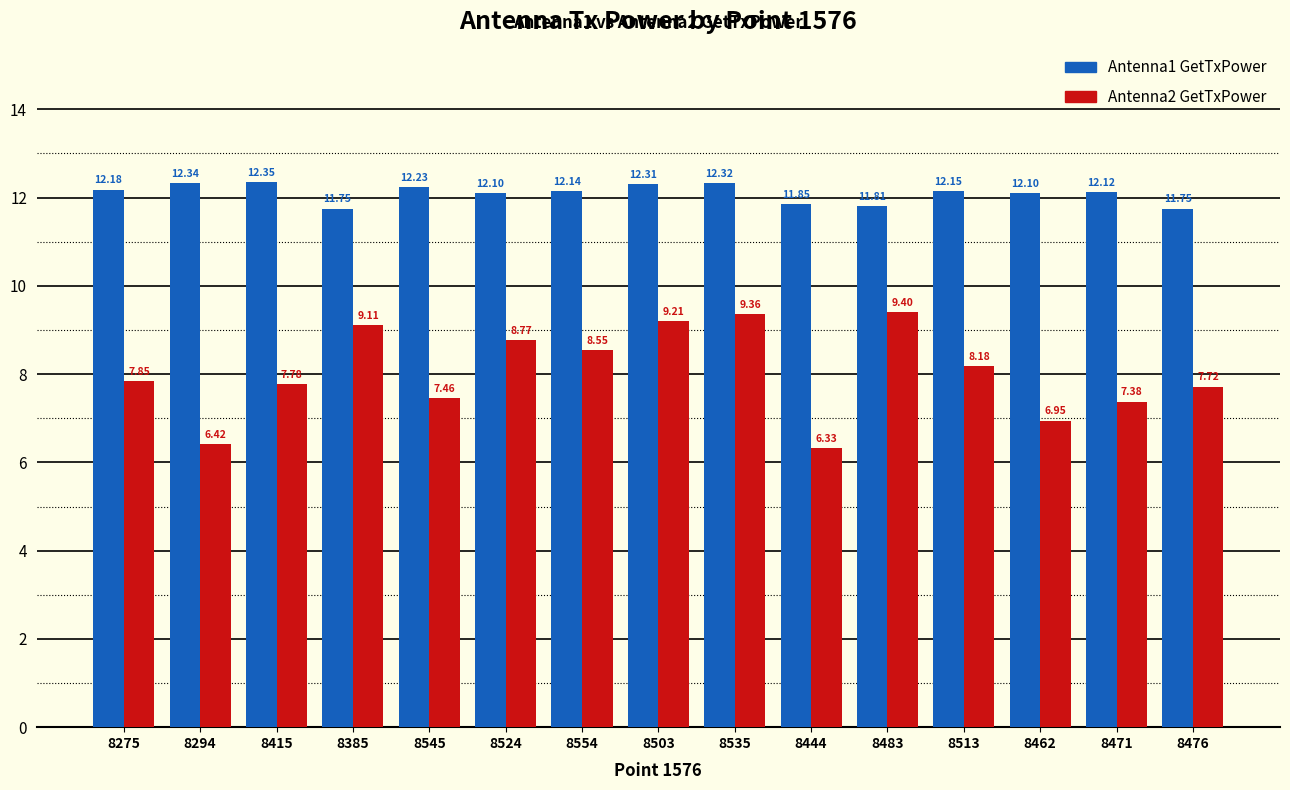

At which label is Antenna2 GetTxPower closest to 7?

8462